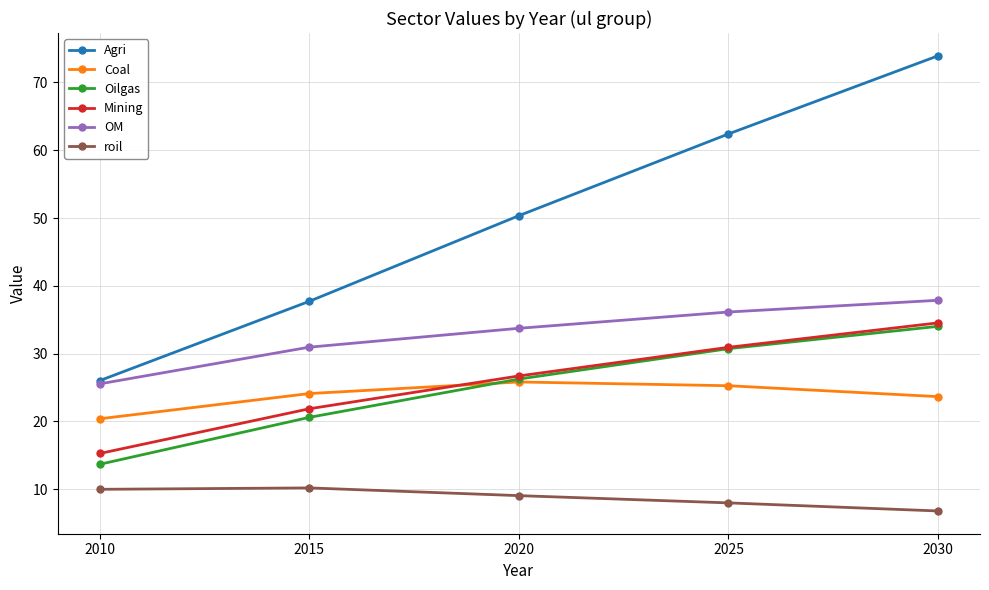

Count the number of categories in the chart.

5